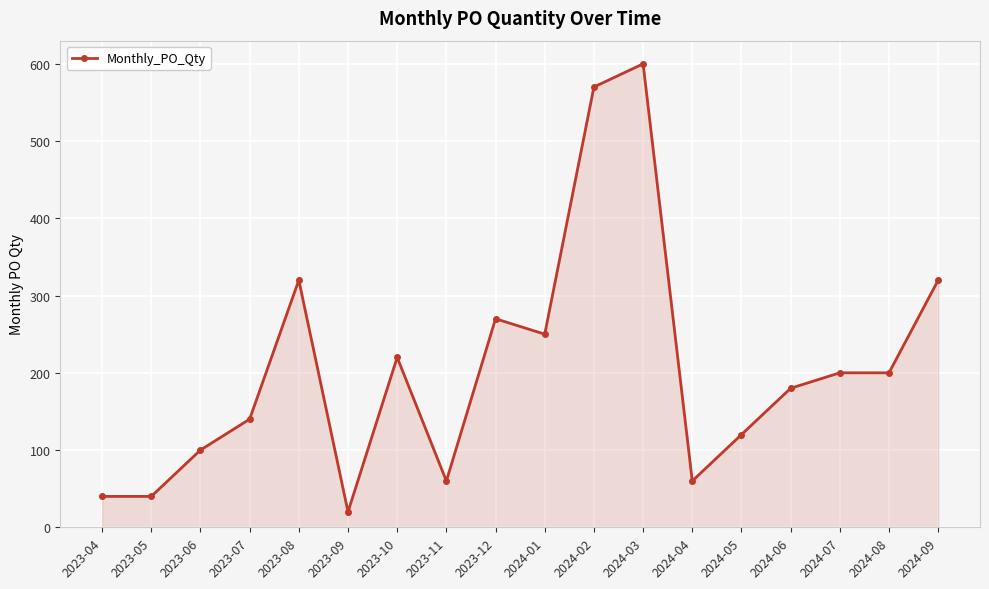

What is the difference between the maximum and minimum values?

580